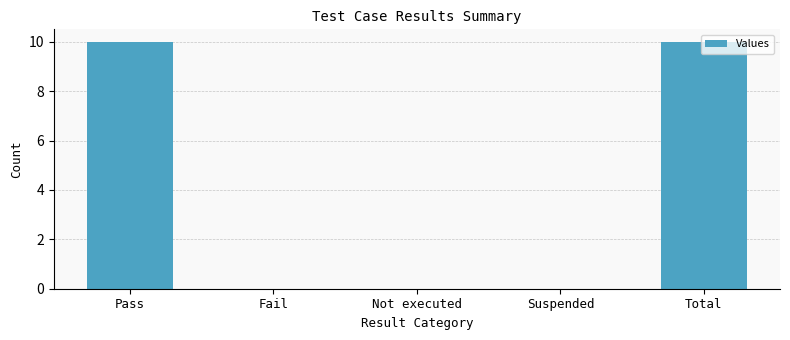

Is it true that the value at Suspended is 0?

True